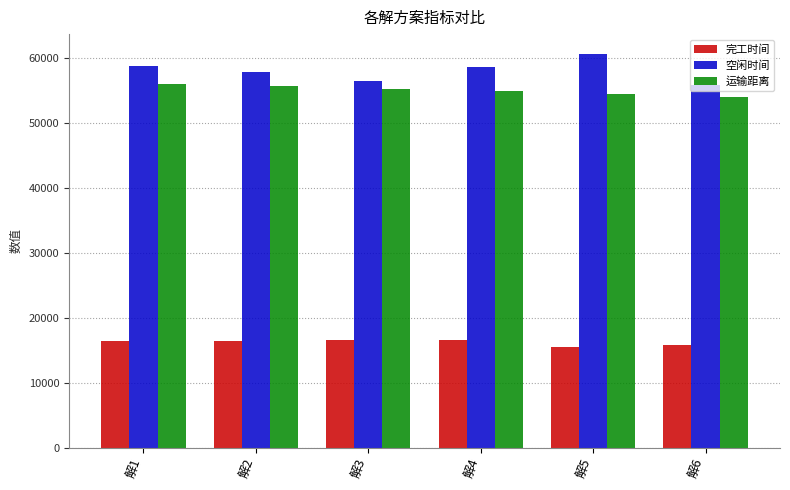

What is the lowest value of the 运输距离 series?

53890.4